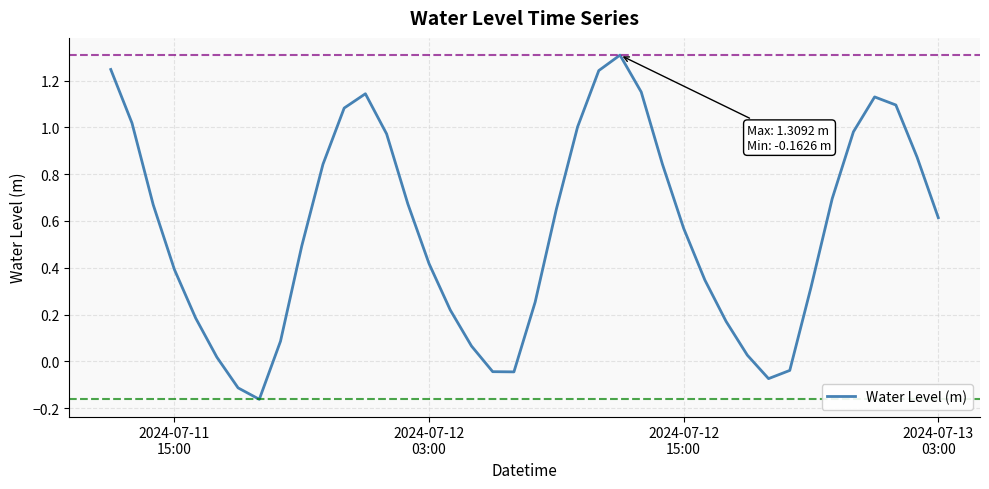

What is the difference between the maximum and minimum values?

1.5